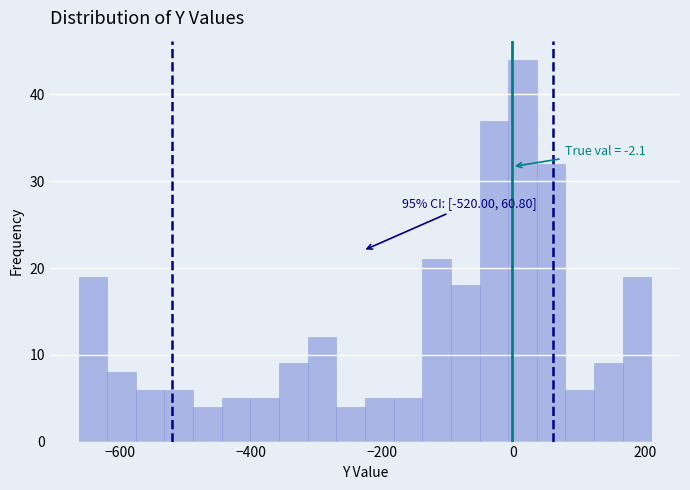

Read against the x-axis, roughly where is the centre of the tallest bar?

20